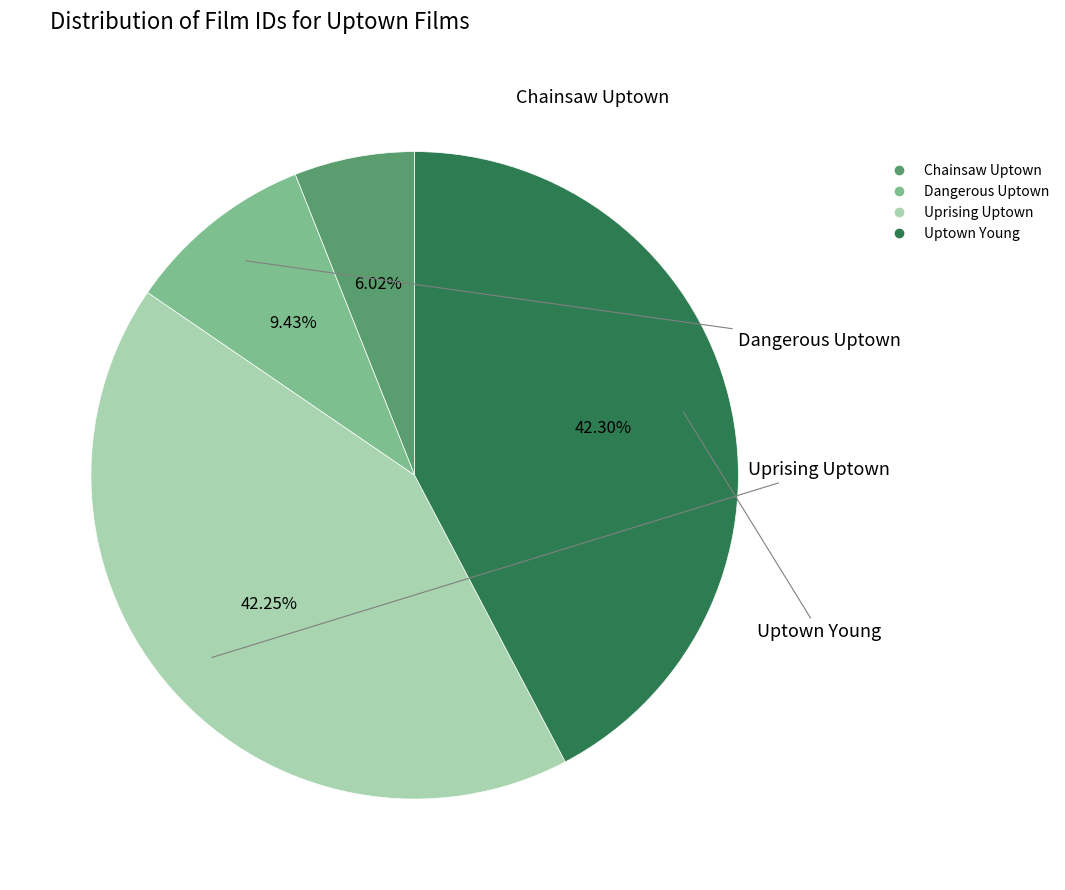

Which category has the smallest portion of the pie?

Chainsaw Uptown